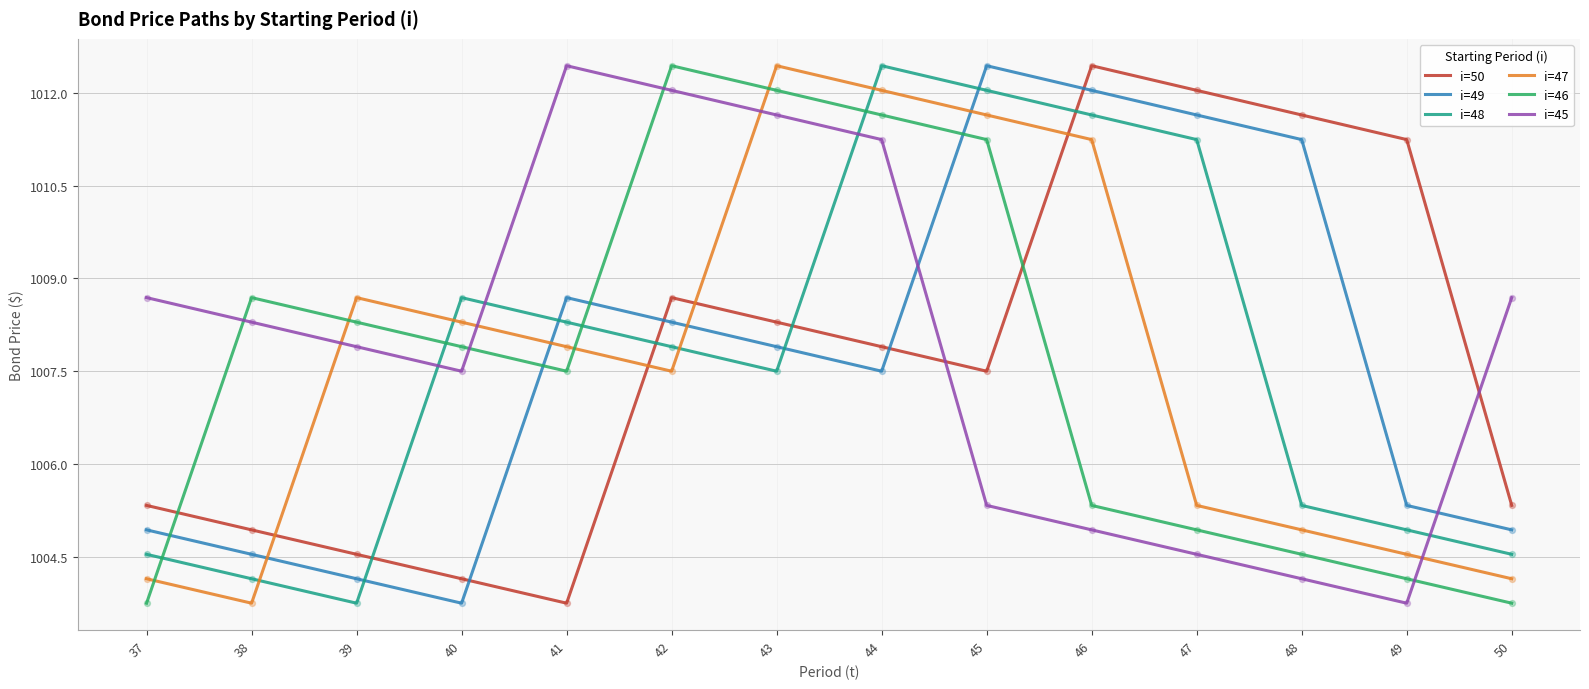

What is the difference between the highest and lowest values at 49?

7.5